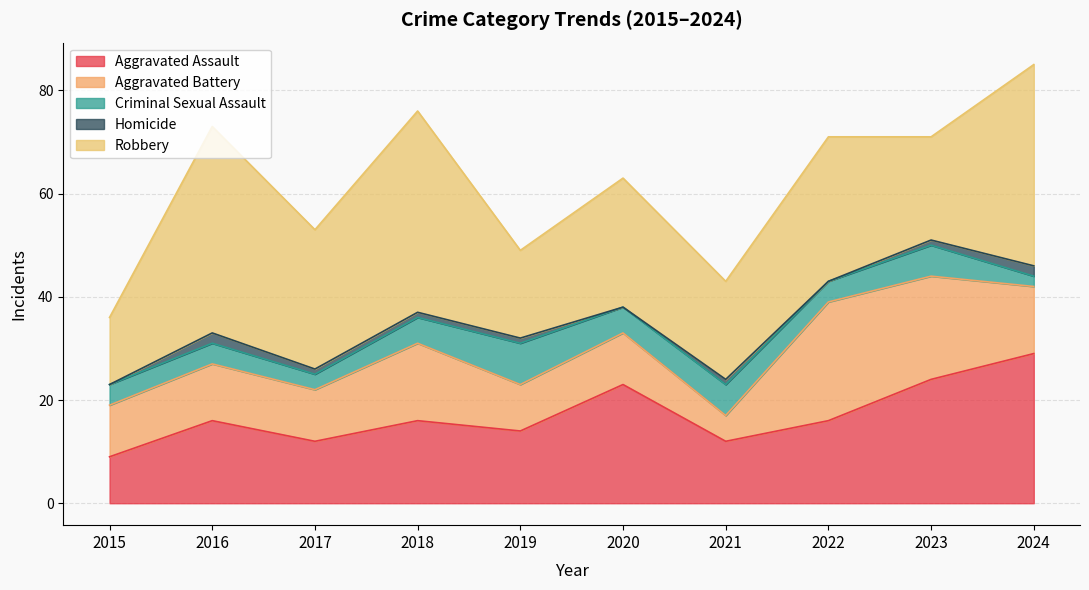

True or false: Aggravated Battery and Homicide cross at least once.

False